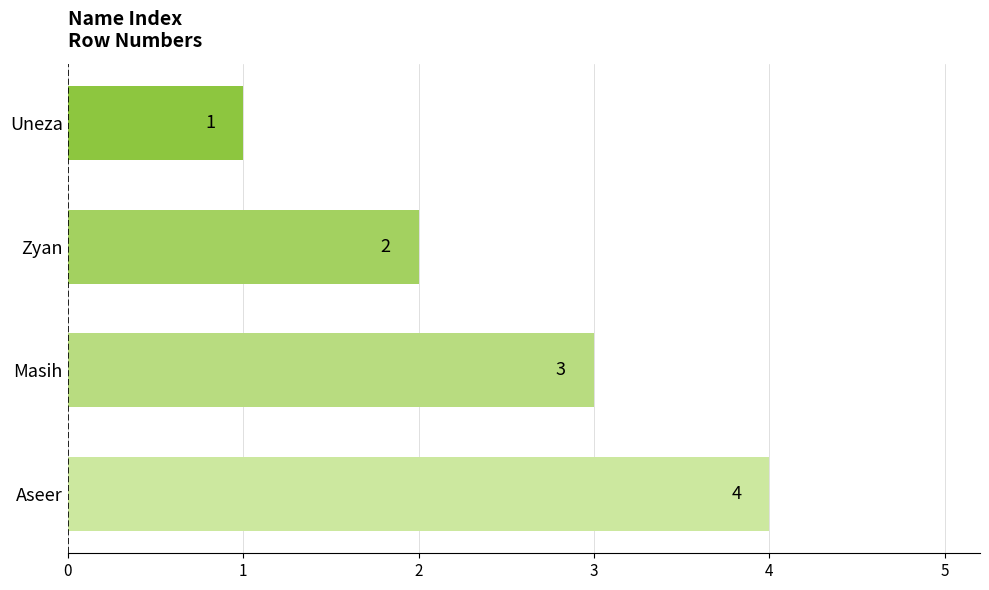

Reading bottom to top, transcribe all the data shown in this chart.

Aseer=4	Masih=3	Zyan=2	Uneza=1